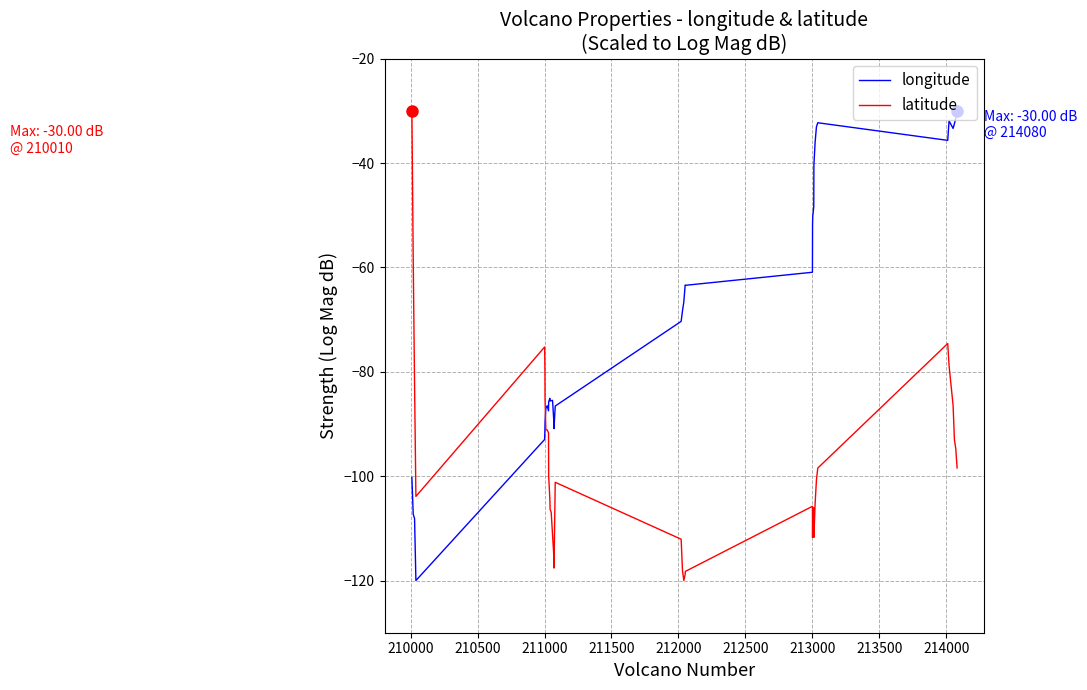

How many times do longitude and latitude cross each other?

1